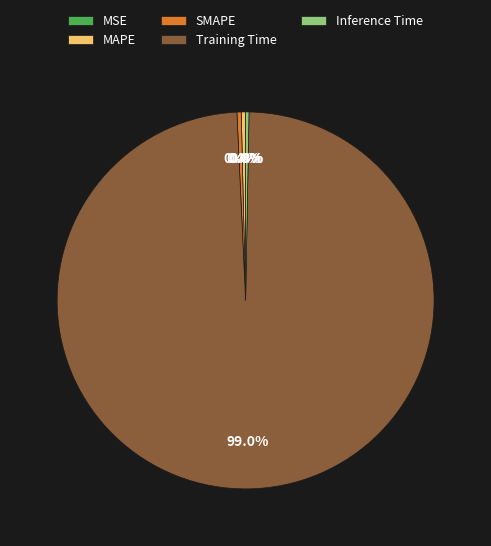

Which has a higher value, SMAPE or Training Time?

Training Time